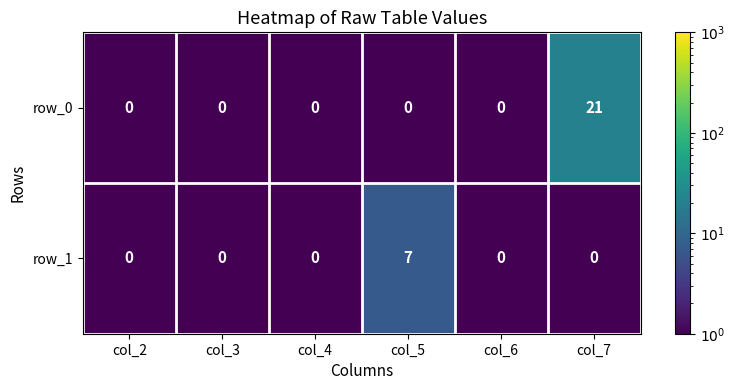

What is the greatest value displayed?

21